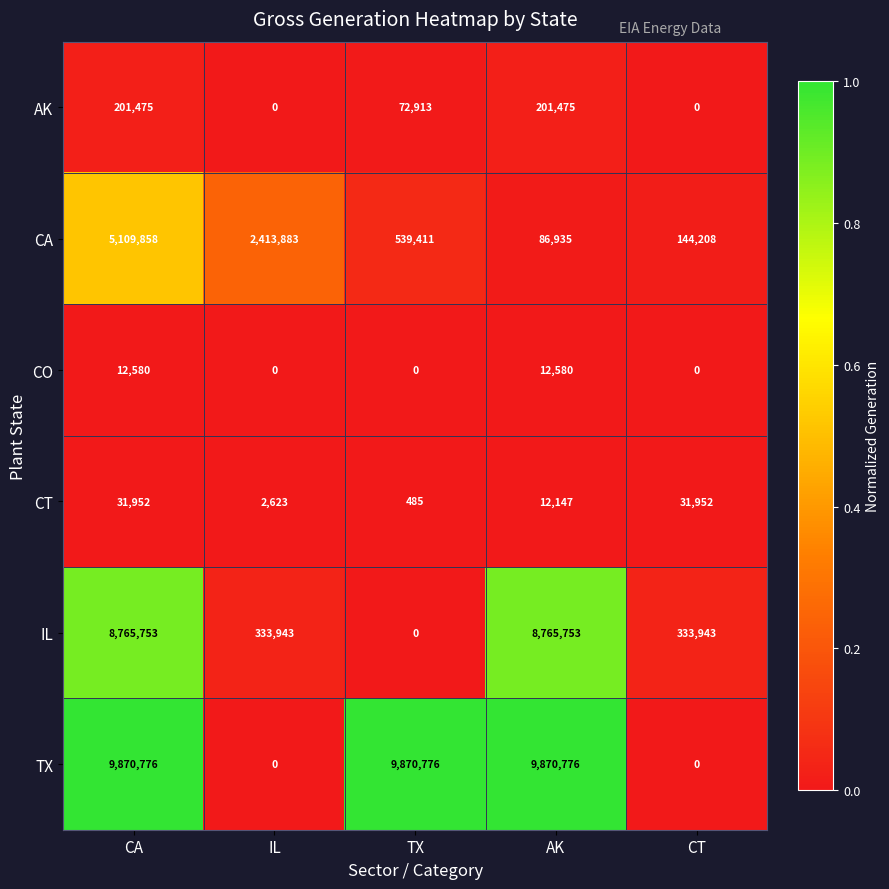

Which category has the lowest value in the CT series?

TX